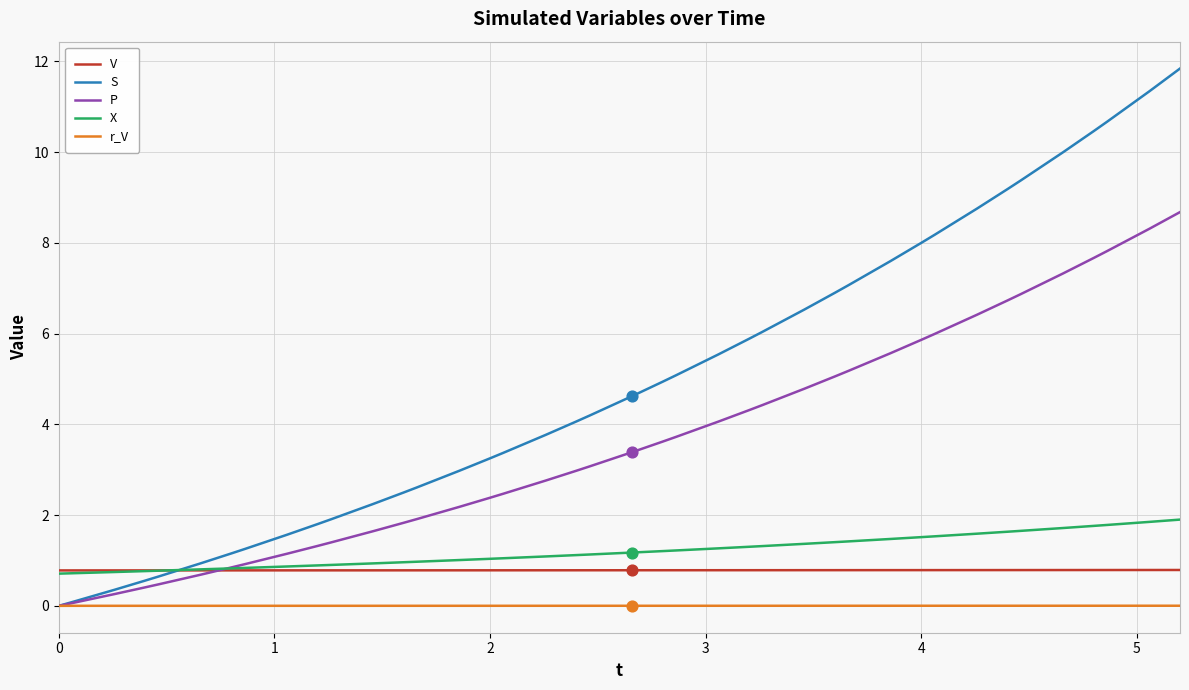

Rank the series by their maximum value, from lowest to highest.

r_V, V, X, P, S